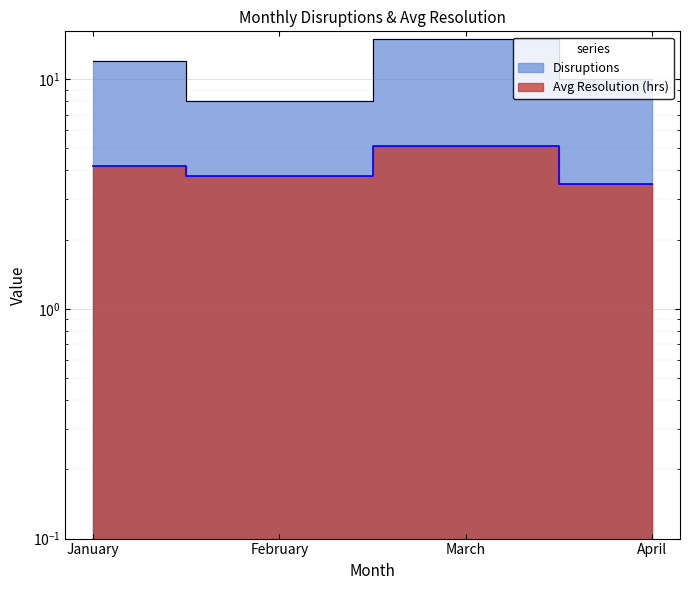

True or false: Avg Resolution (hrs) and Disruptions cross at least once.

False